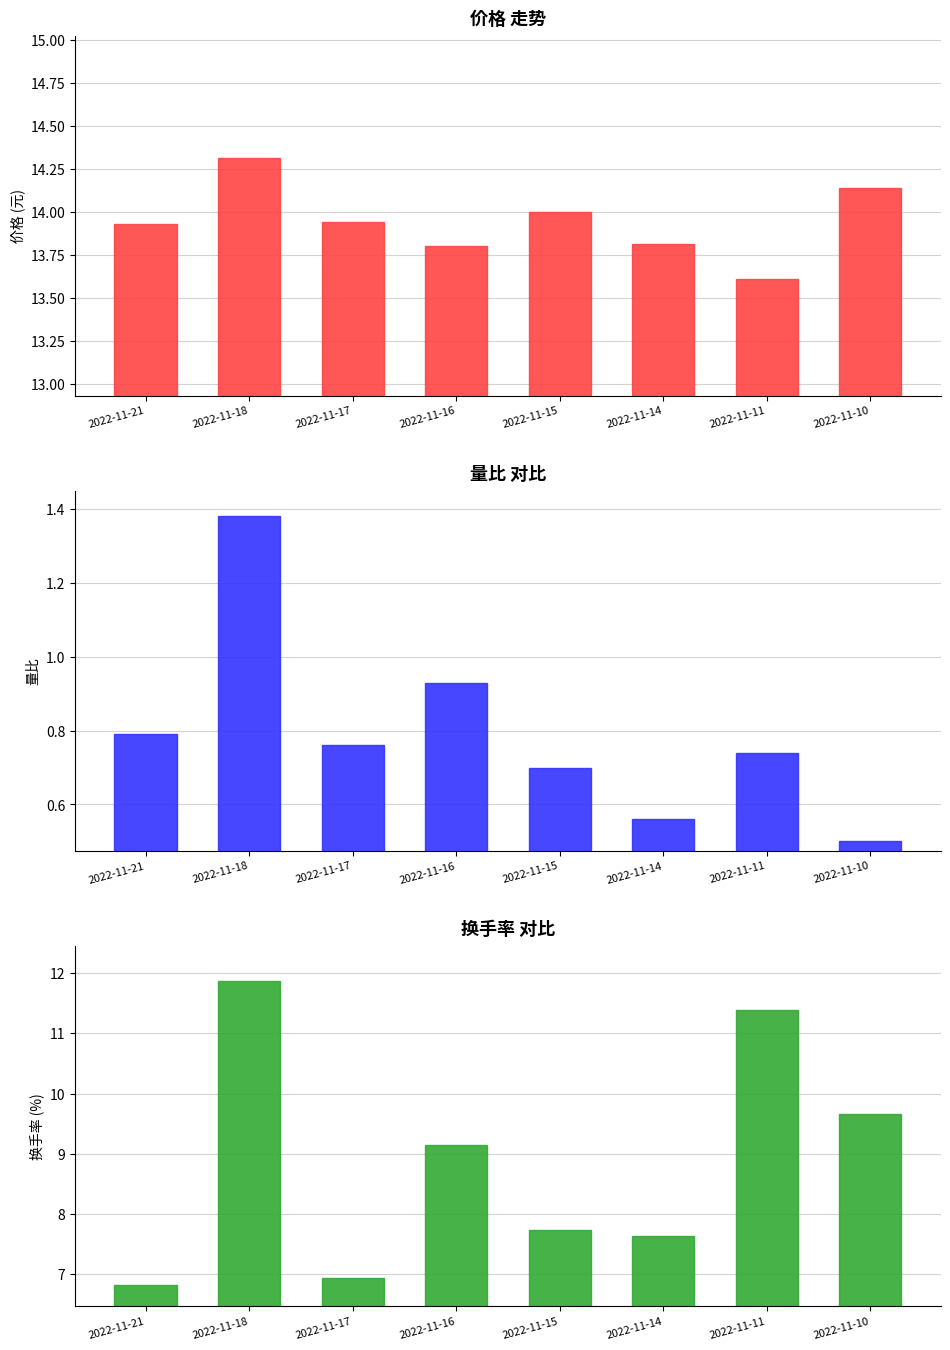

What is the value of the 价格 bar at the 5th from the left?

14.0